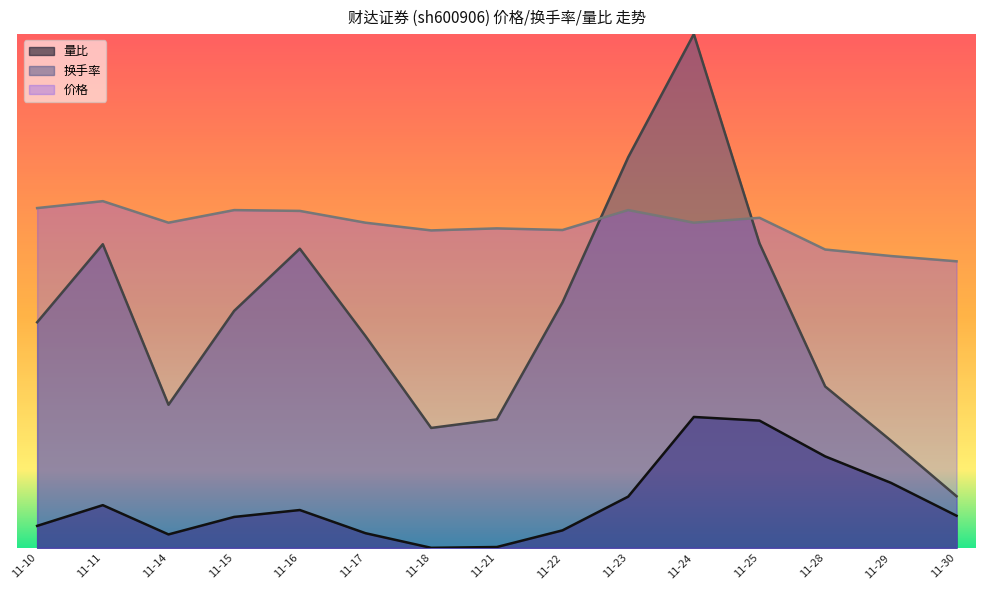

How many interior local peaks does the 价格 series have?

5